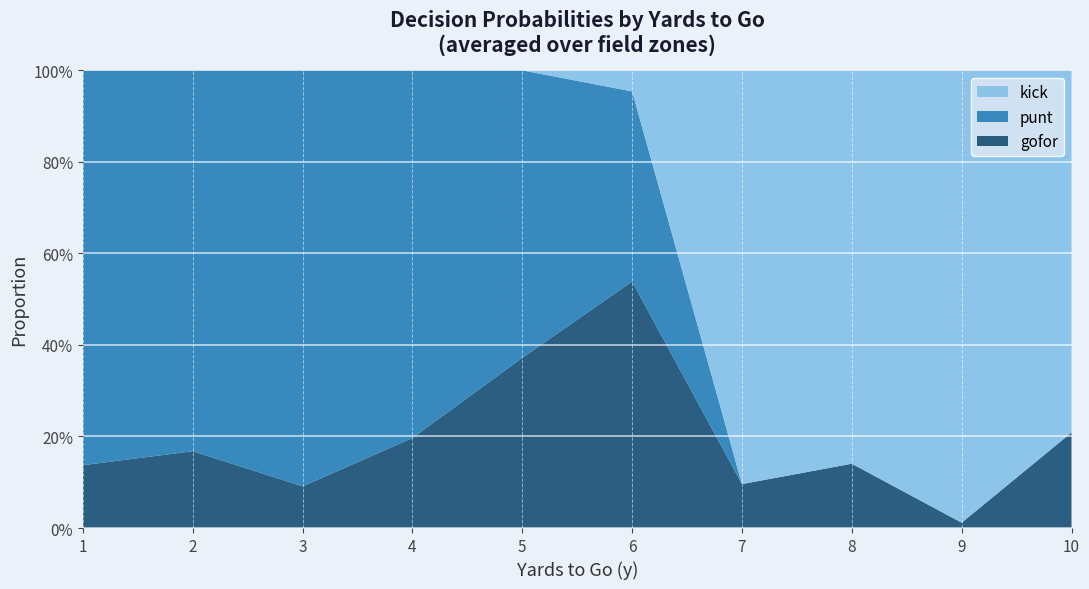

What are all the series names shown in the legend?

kick, punt, gofor